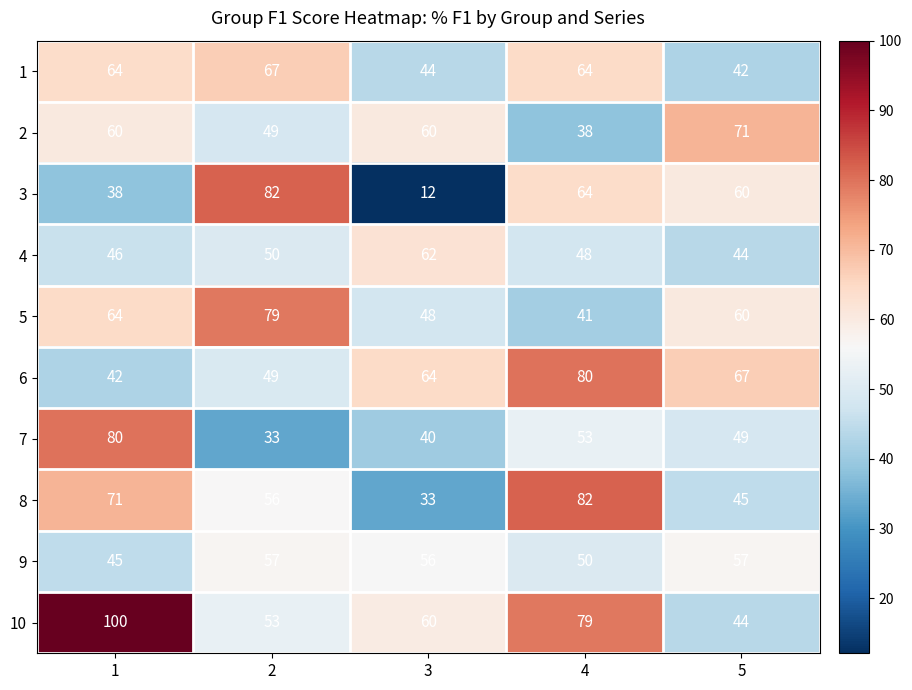

How many 10 values are between 53 and 79?

3